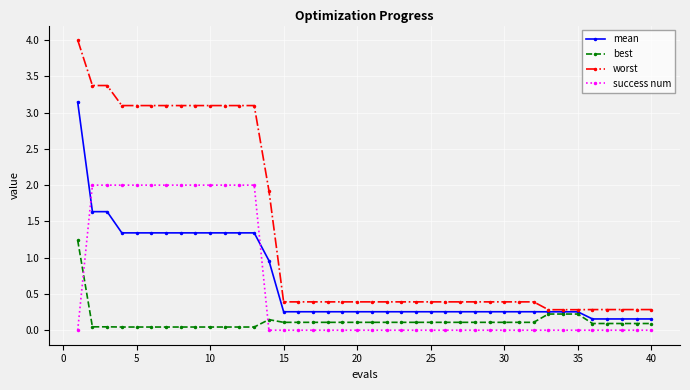

What is the greatest value displayed?

4.0